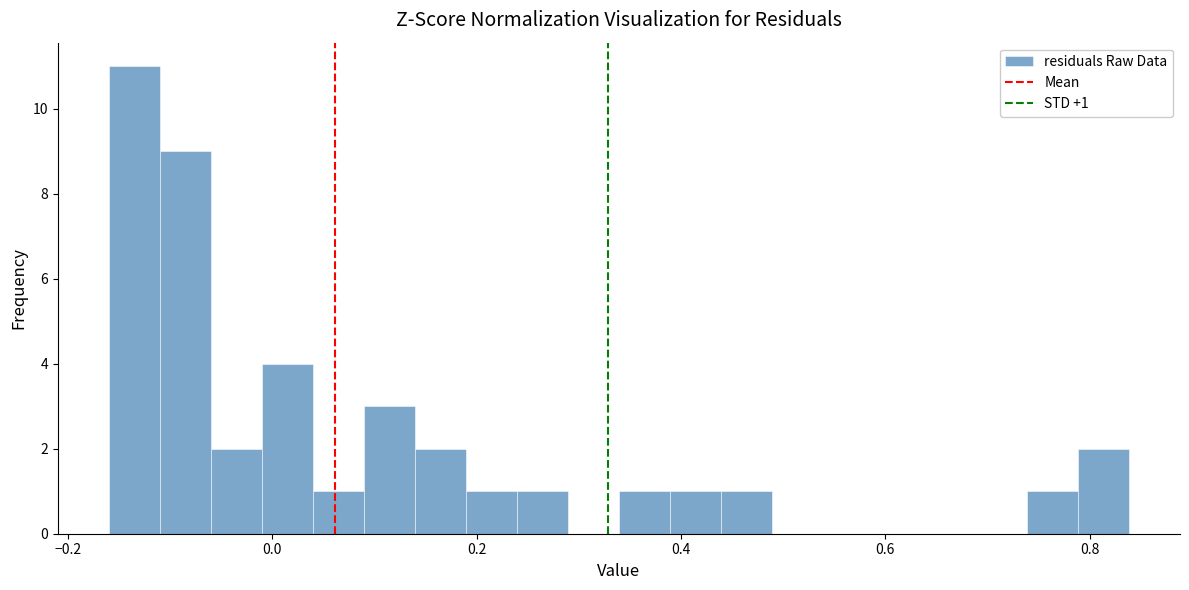

Read against the x-axis, roughly where is the centre of the tallest bar?

-0.14